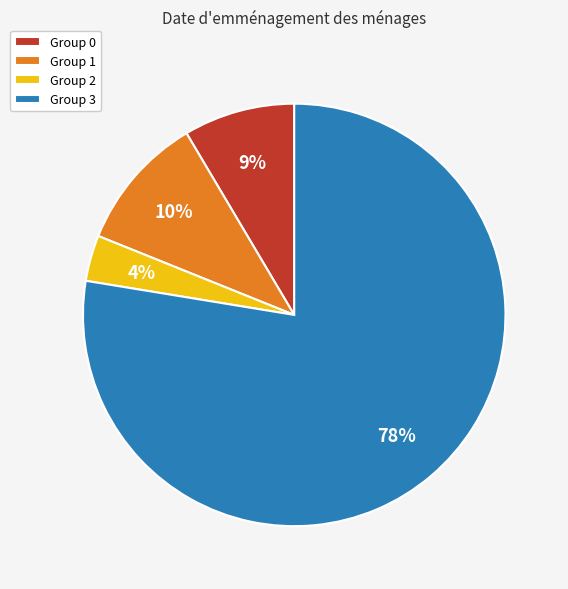

How many slices are in this pie chart?

4